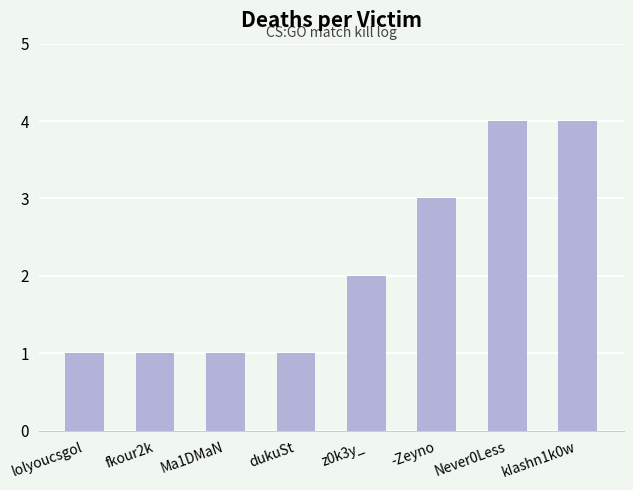

Count the values in the range 1 to 4.

8